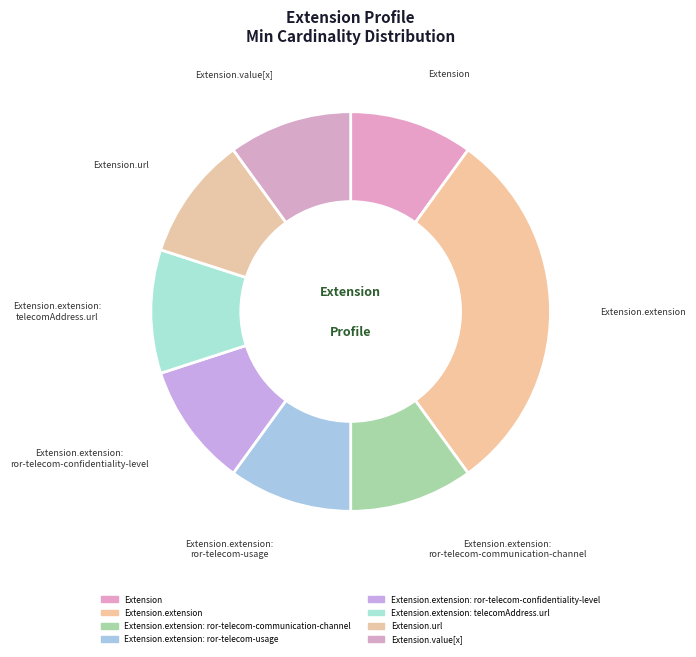

Is there any slice that represents more than half of the pie?

No